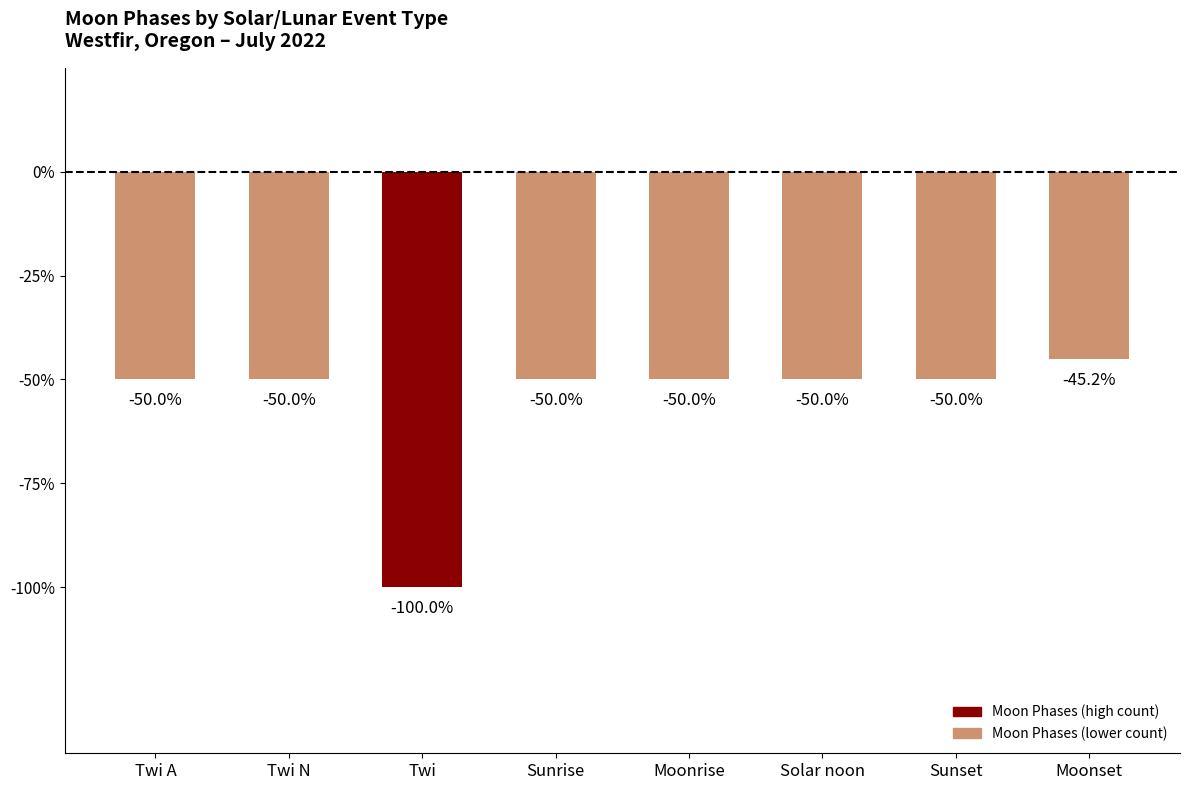

Does the chart contain any negative values?

Yes